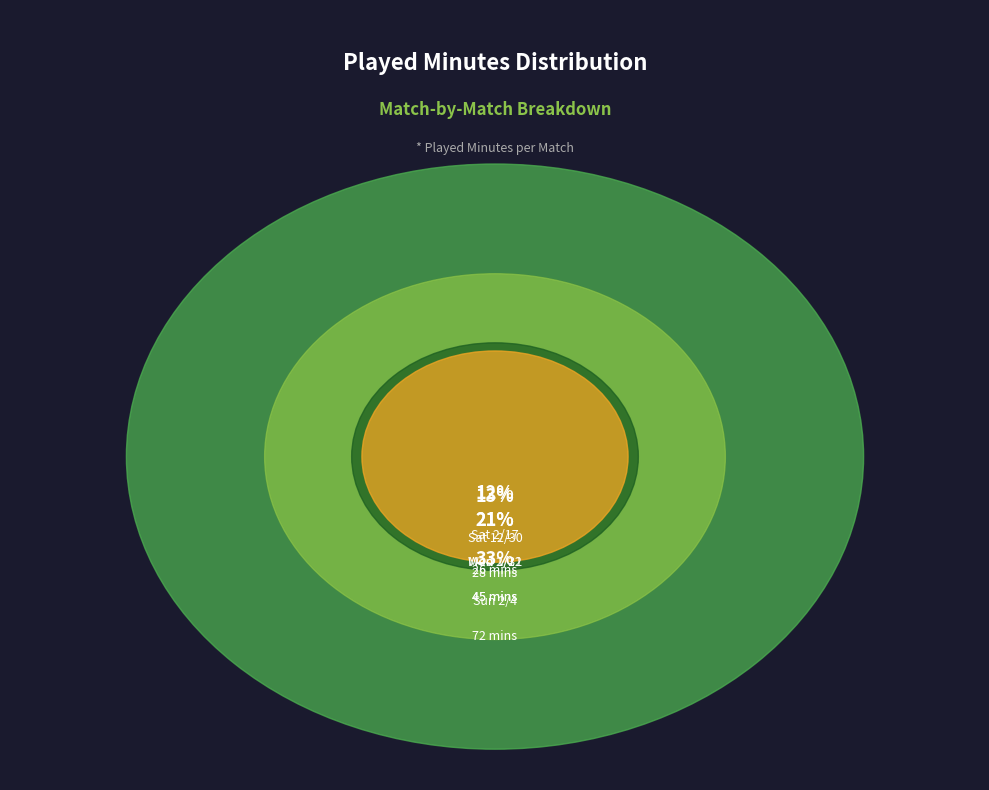

How many segments does this pie chart have?

5